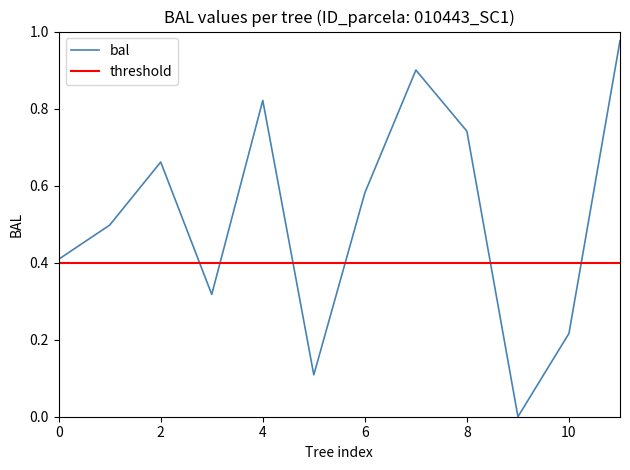

What are all the series names shown in the legend?

bal, threshold